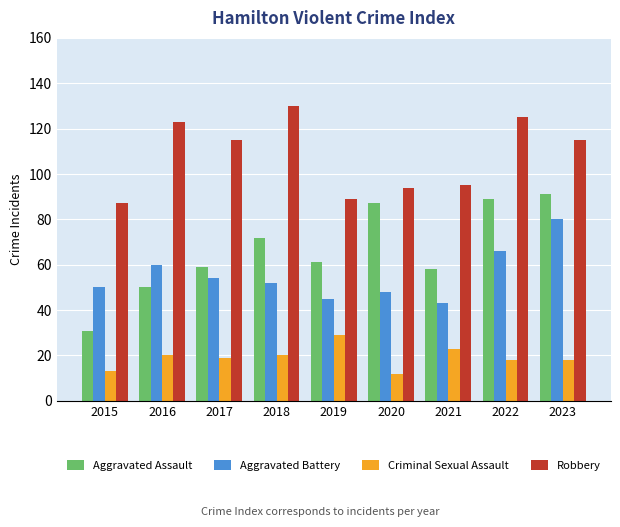

What is the minimum value for Criminal Sexual Assault?

12